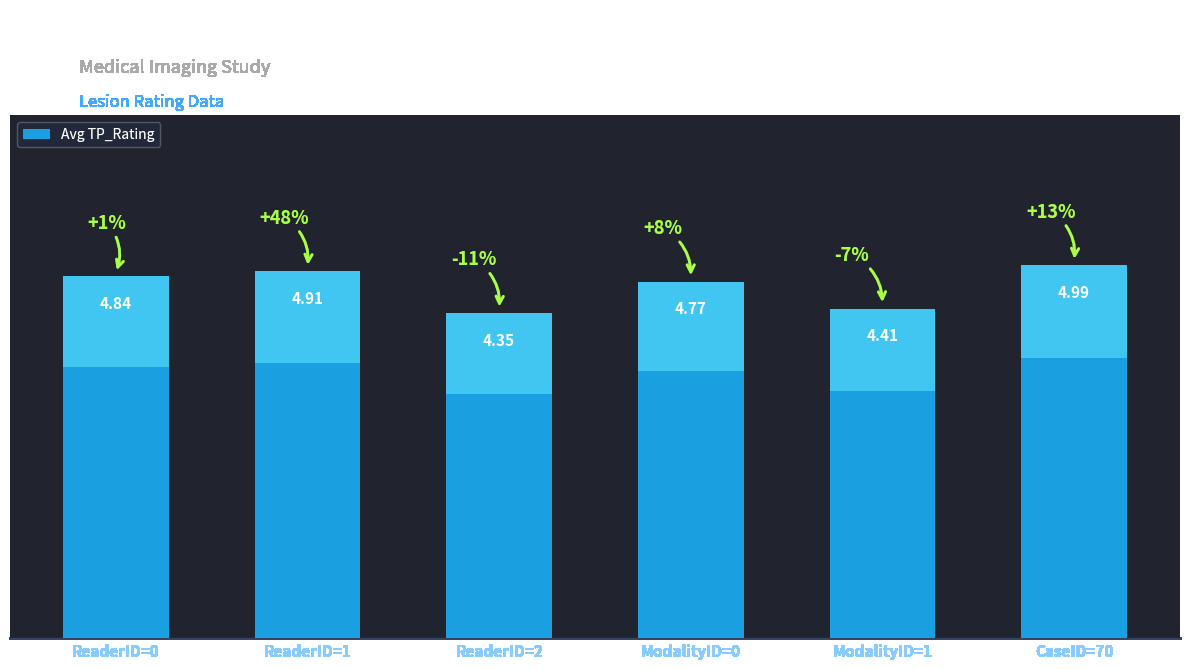

What position from the right is ModalityID=0?

3